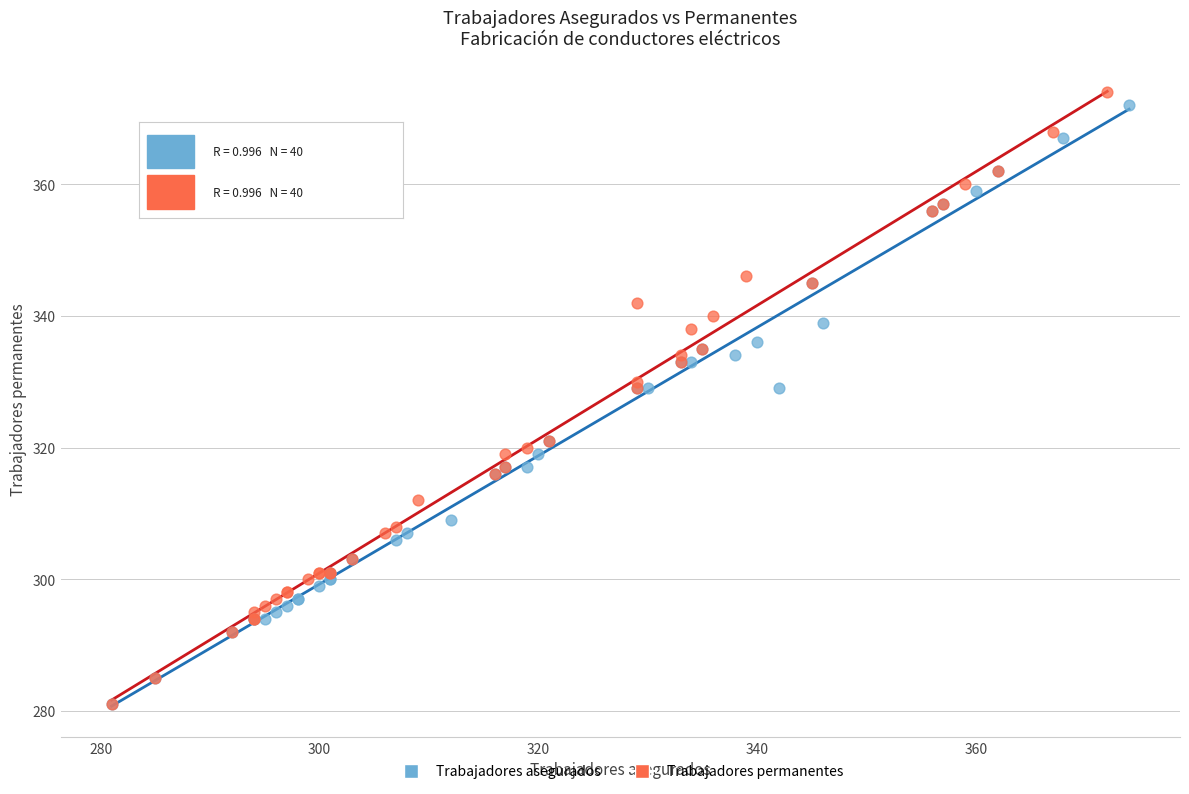

Which series has the widest spread of Y values?

Trabajadores permanentes